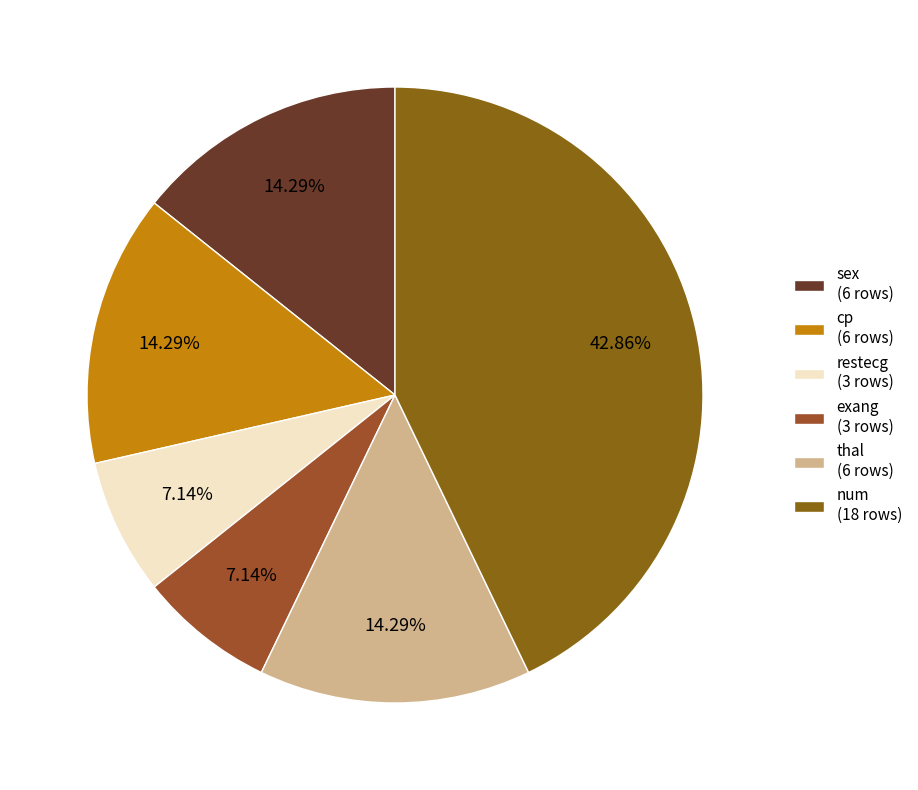

Does cp account for over 50% of the chart?

No